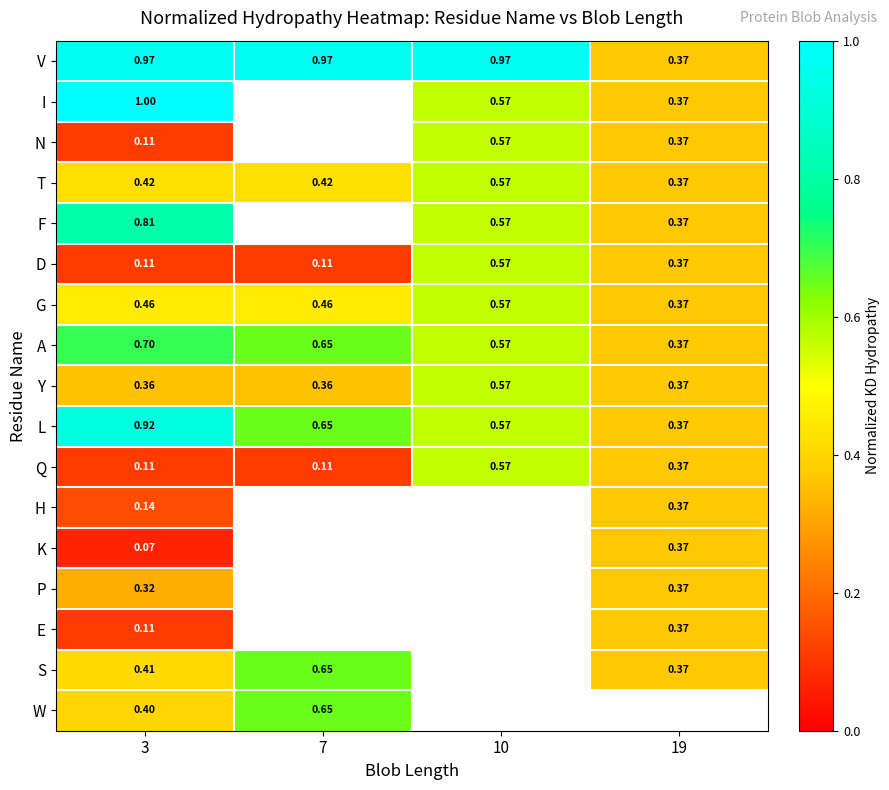

Is the value of L at 19 greater than the value of P at 3?

Yes